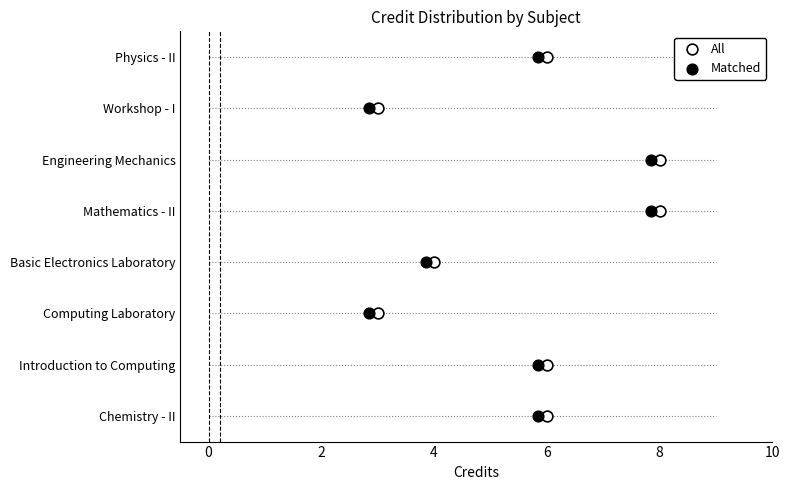

Which series has the largest total across all categories?

All